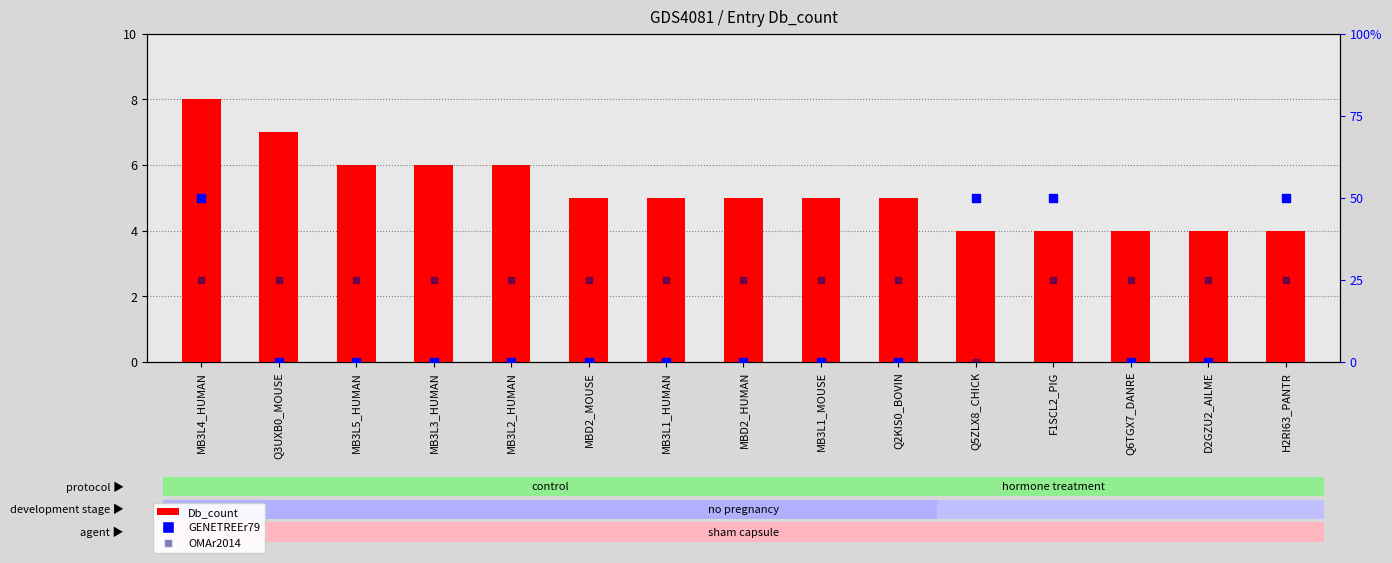

At how many categories does at least one series exceed 5?

5